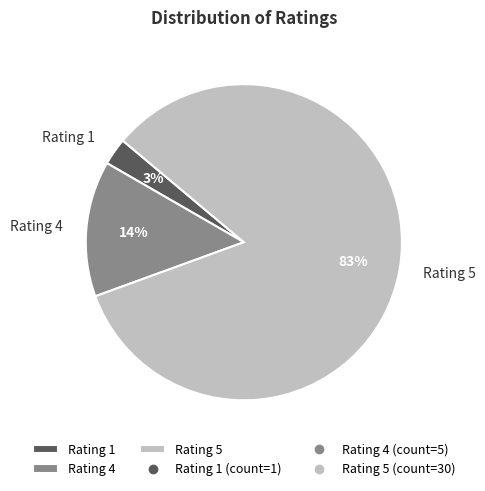

Combined, do Rating 4 and Rating 5 account for over 50%?

Yes